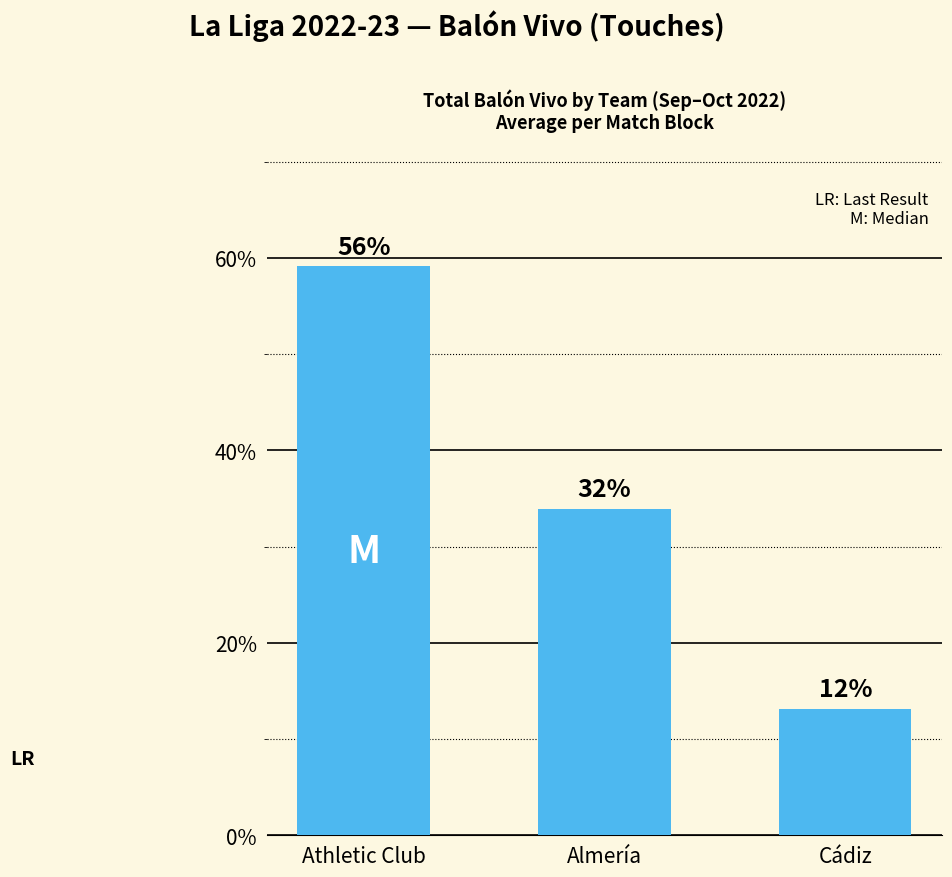

Which category has the highest value across all series?

Athletic Club